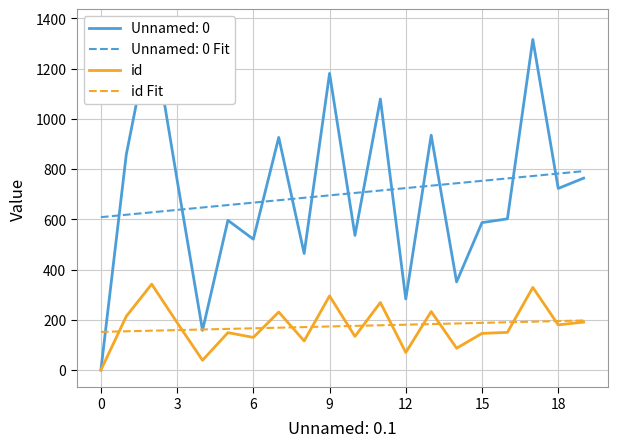

True or false: Unnamed: 0 Fit and id intersect in this chart.

False